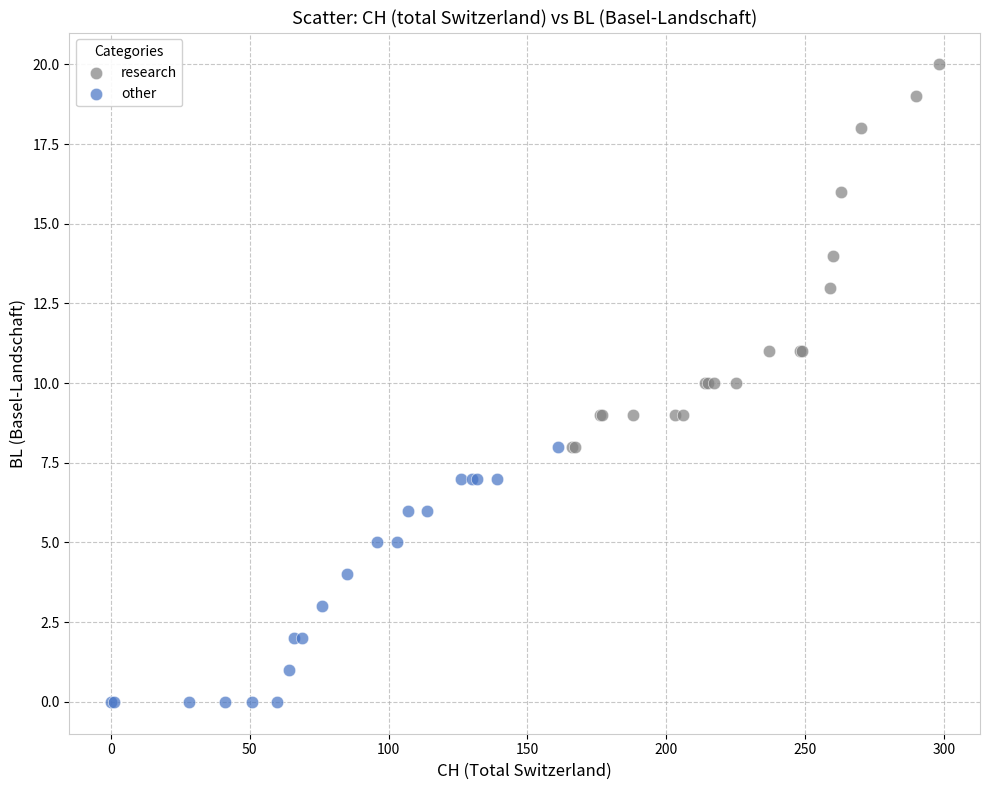

Which series contains the lowest Y value?

other